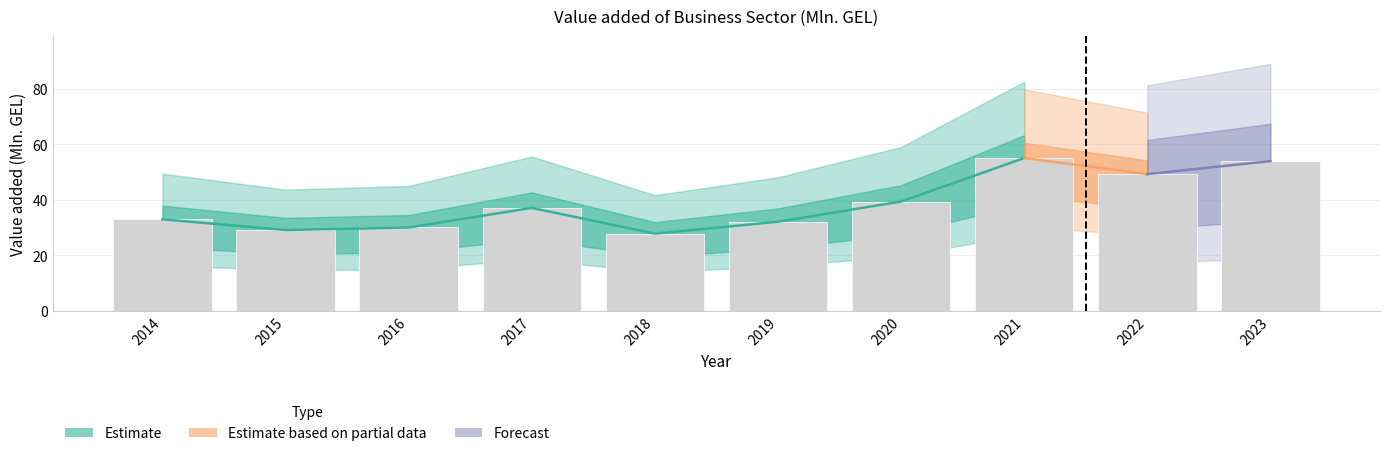

Which label corresponds to the smallest value in the chart?

2018